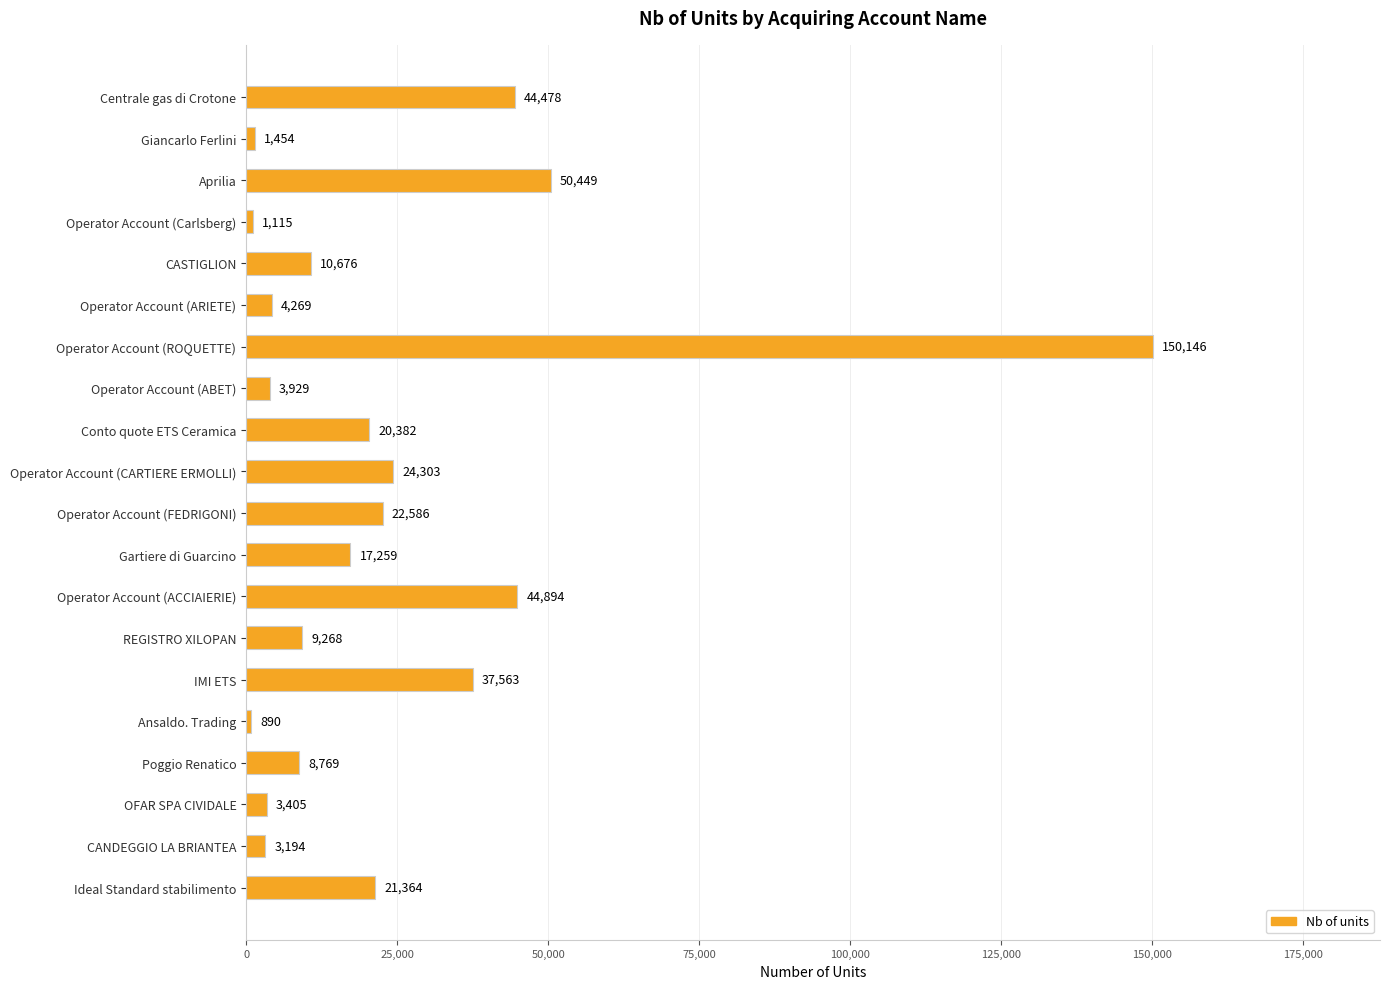

List the labels in order of value, smallest first.

Ansaldo. Trading, Operator Account (Carlsberg), Giancarlo Ferlini, CANDEGGIO LA BRIANTEA, OFAR SPA CIVIDALE, Operator Account (ABET), Operator Account (ARIETE), Poggio Renatico, REGISTRO XILOPAN, CASTIGLION, Gartiere di Guarcino, Conto quote ETS Ceramica, Ideal Standard stabilimento, Operator Account (FEDRIGONI), Operator Account (CARTIERE ERMOLLI), IMI ETS, Centrale gas di Crotone, Operator Account (ACCIAIERIE), Aprilia, Operator Account (ROQUETTE)